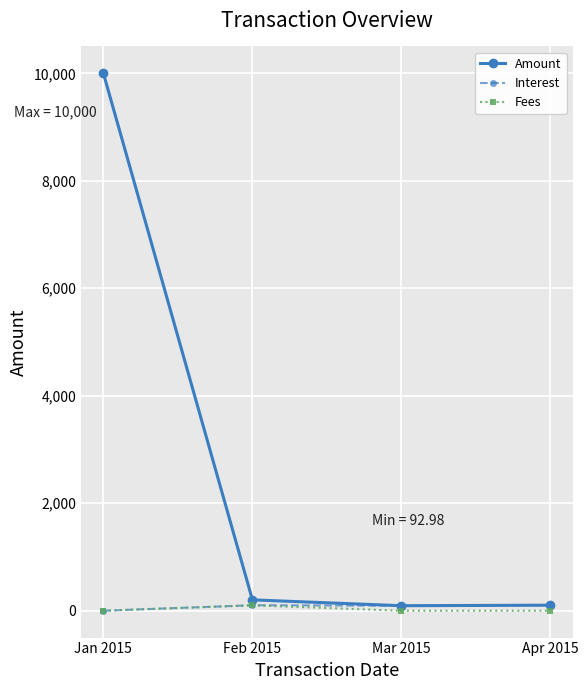

At which label does Amount reach its peak?

Jan 2015